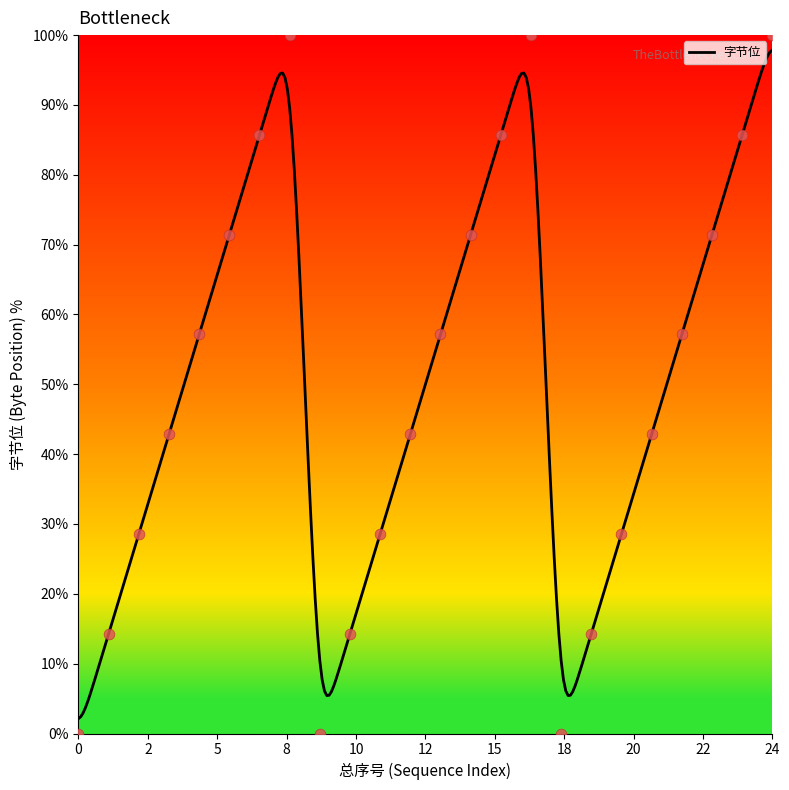

What is the ratio of the value at 19 to the value at 8?

0.3